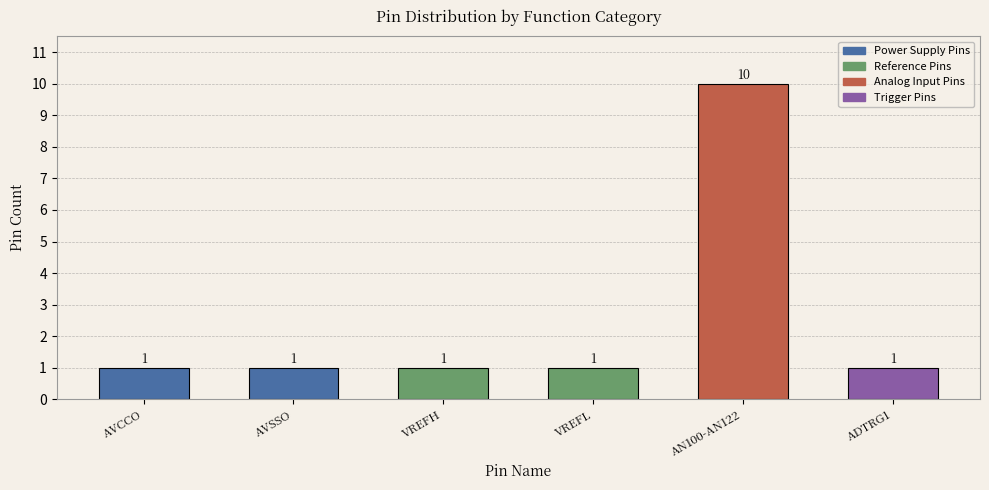

The chart shows a value of 2 at VREFL. True or false?

False